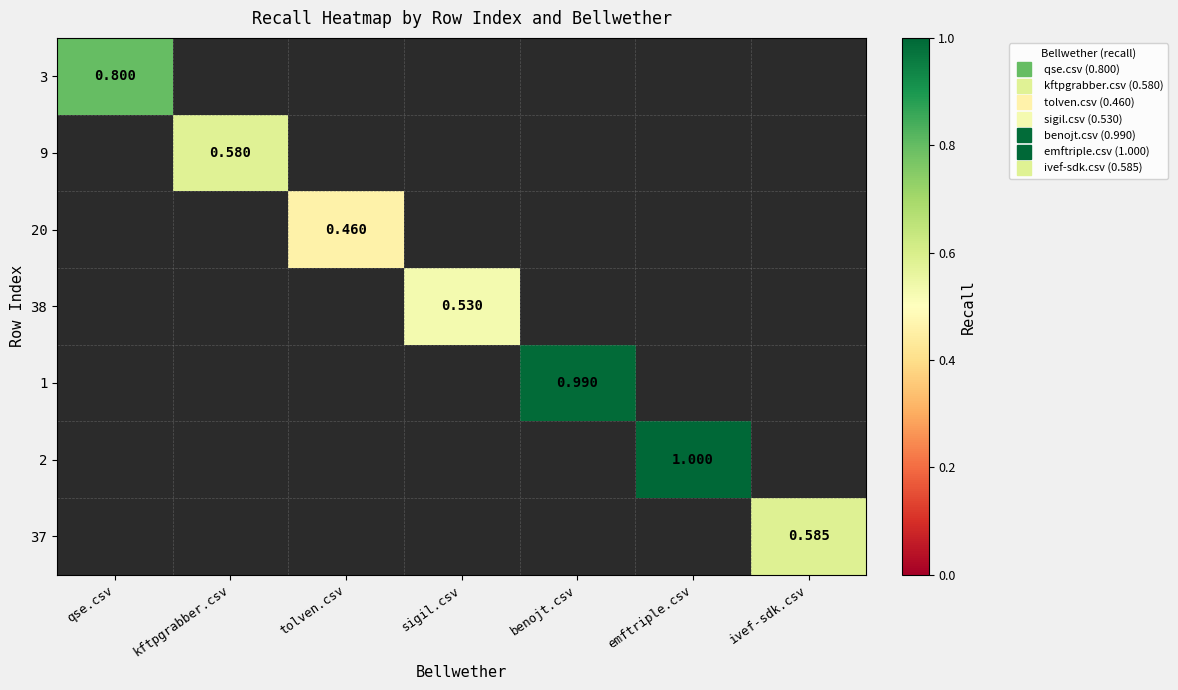

Is it true that 20 equals 0.6 at tolven.csv?

False